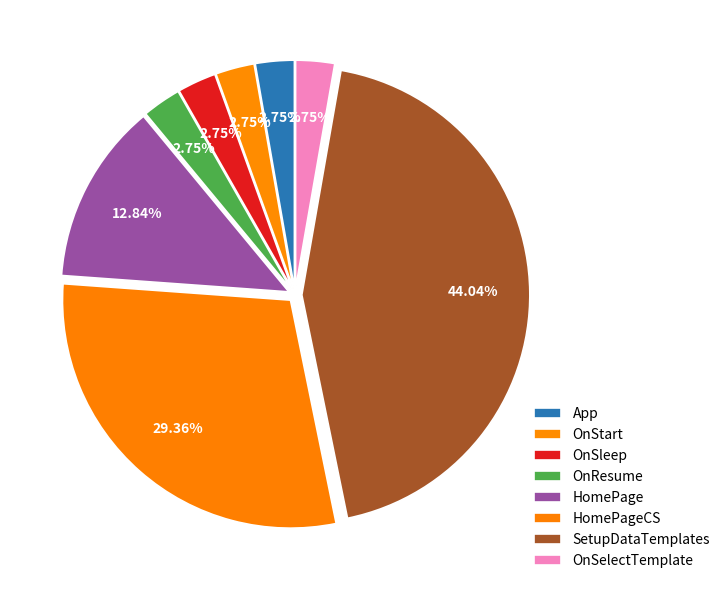

Combined, do SetupDataTemplates and OnStart account for over 50%?

No